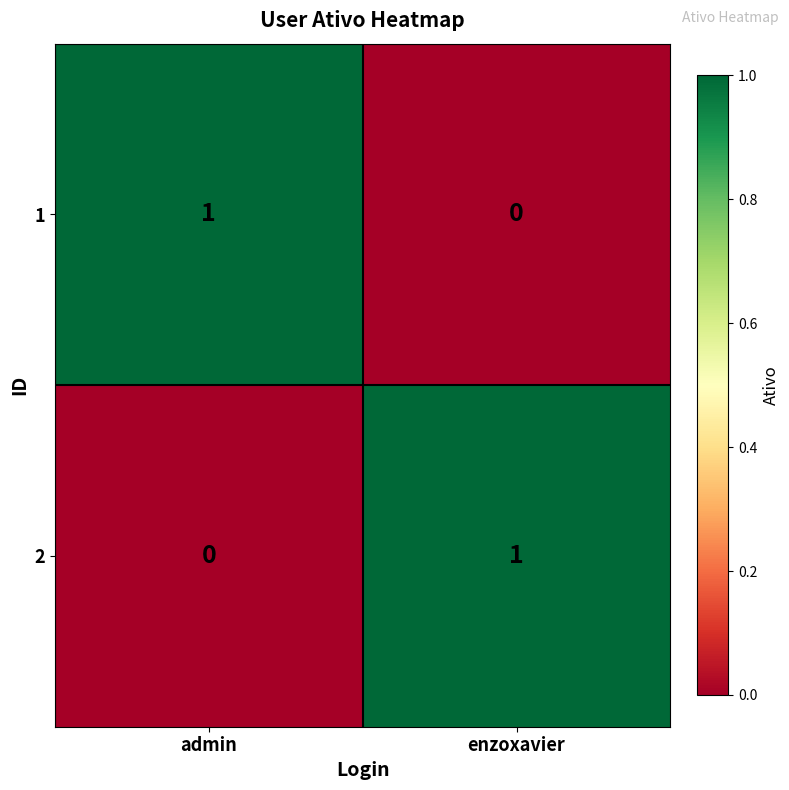

At which label is 2 closest to 0?

admin